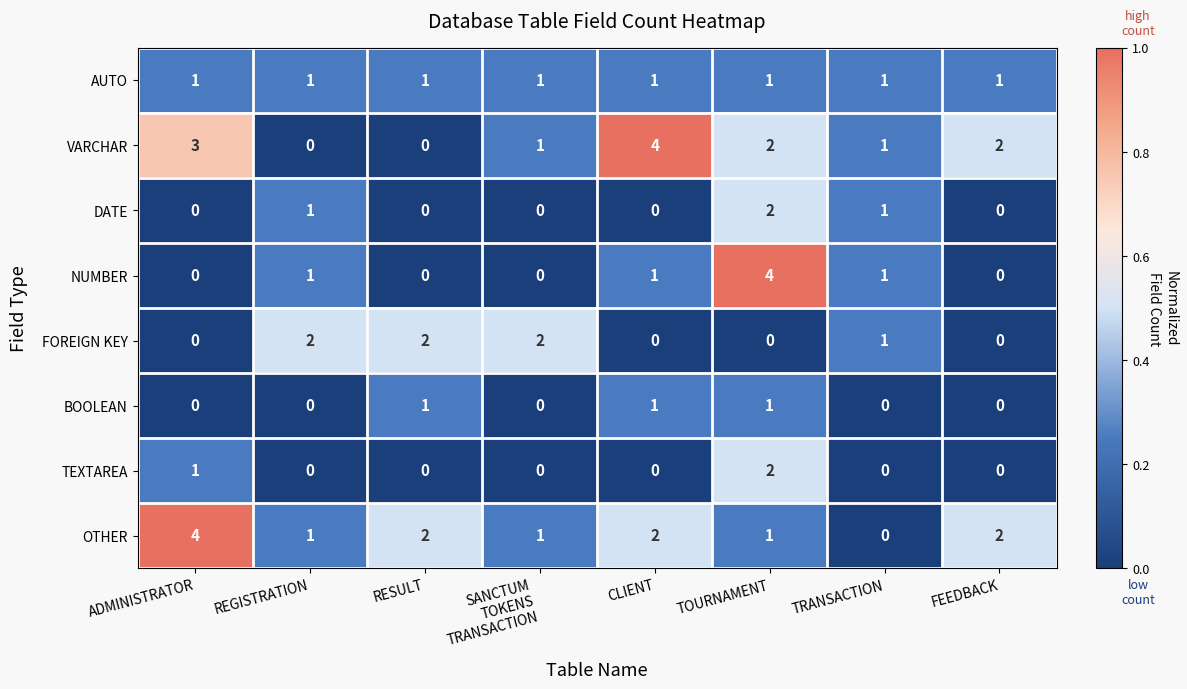

What is the highest value of the VARCHAR series?

4